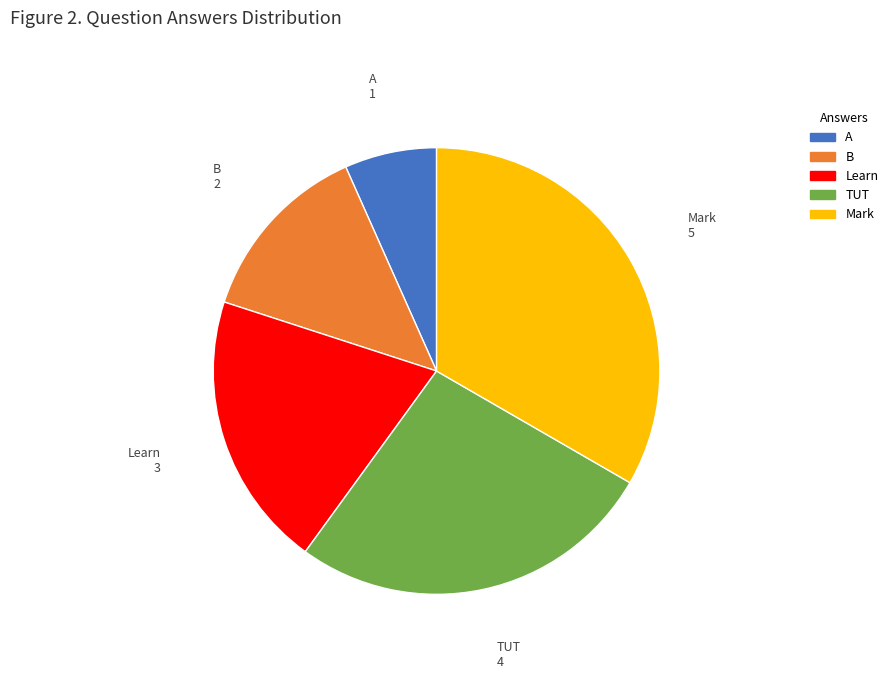

How many slices are in this pie chart?

5